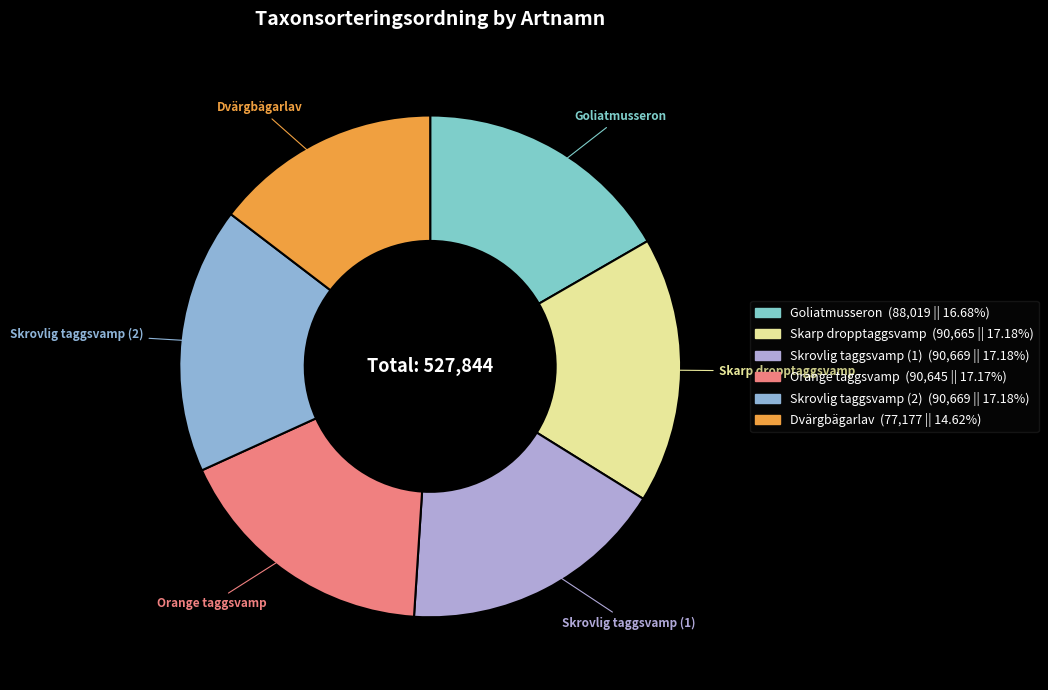

Do Orange taggsvamp and Skrovlig taggsvamp (1) together represent more than half of the pie?

No